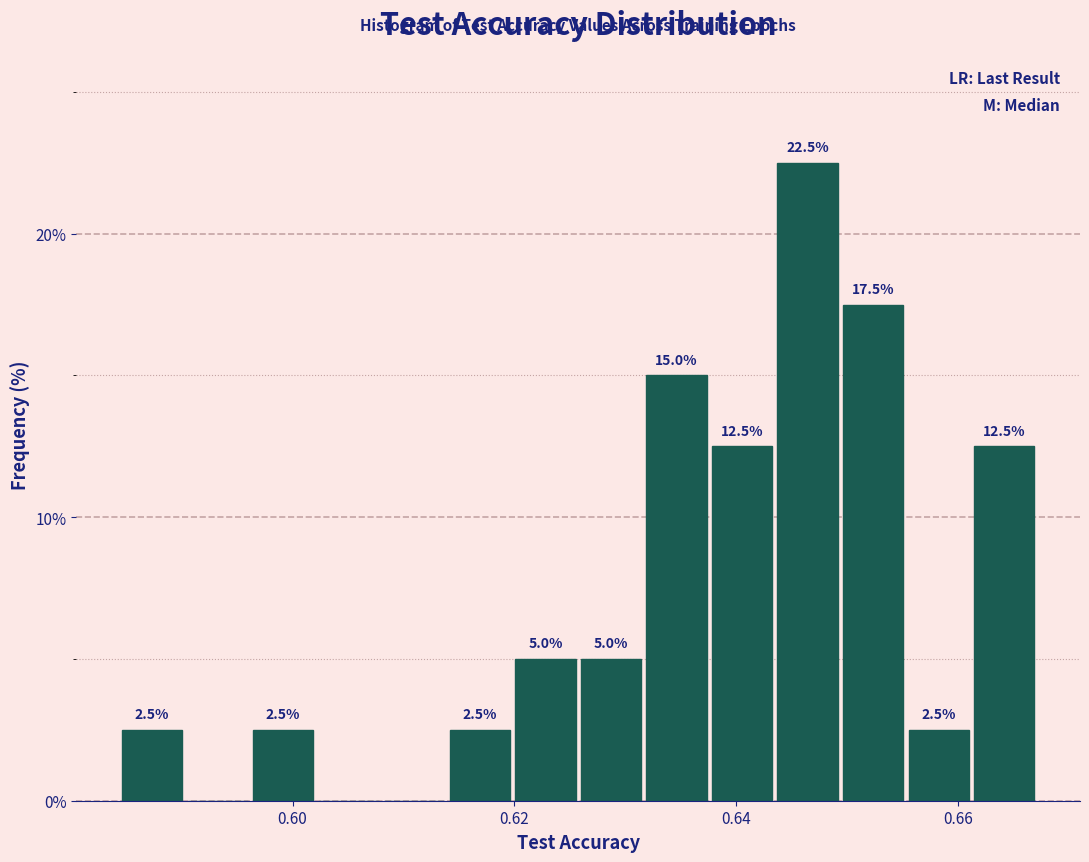

Around what value on the x-axis is the tallest bar? Give the approximate position of its centre, as read against the axis.

0.646